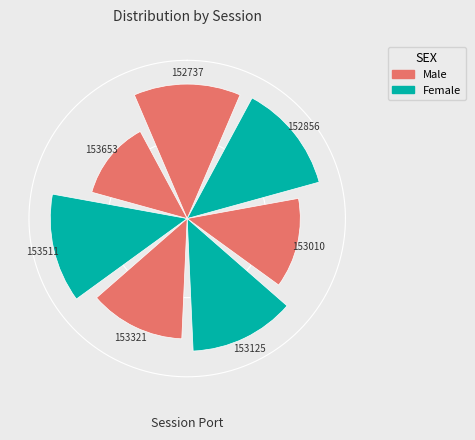

The 20250118153125 slice represents 27% of the pie. True or false?

False